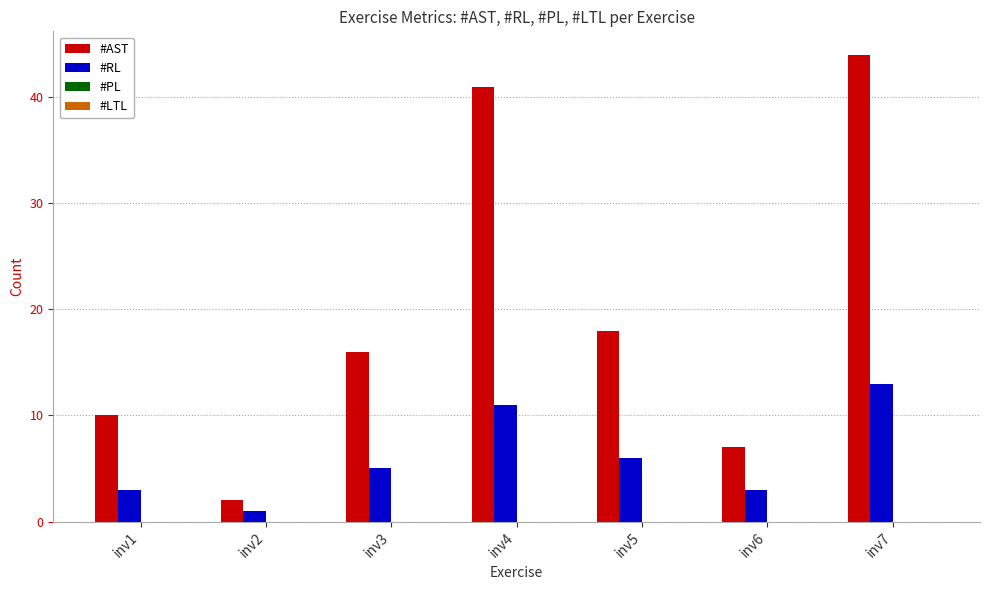

Rank the series by their maximum value, from lowest to highest.

#RL, #AST